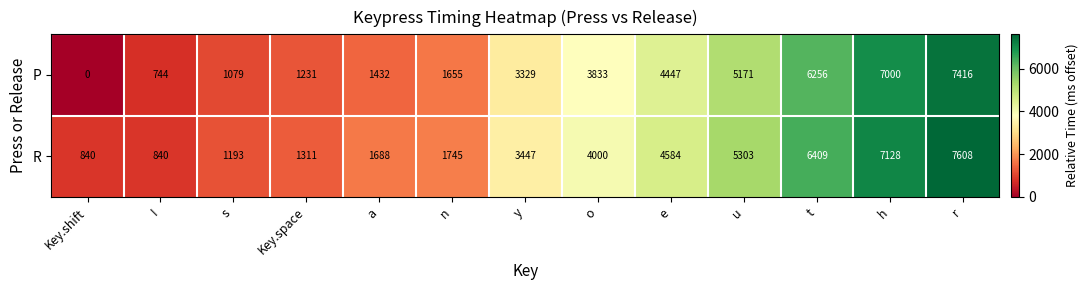

At how many categories does at least one series exceed 1160?

11